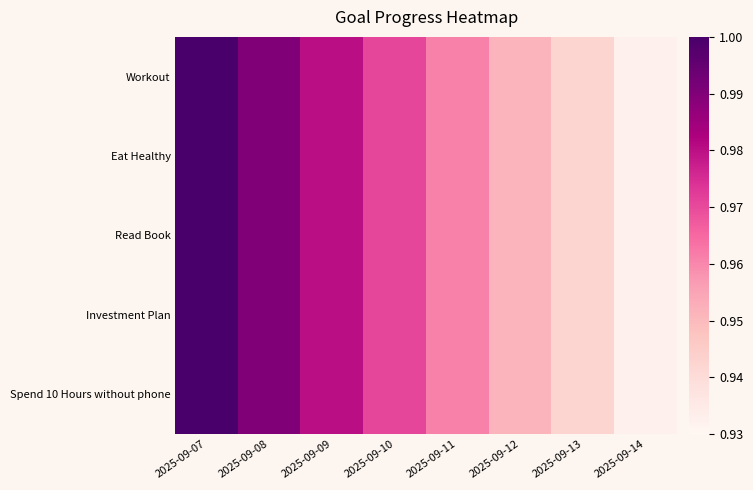

What is the maximum value shown in the chart?

1.0